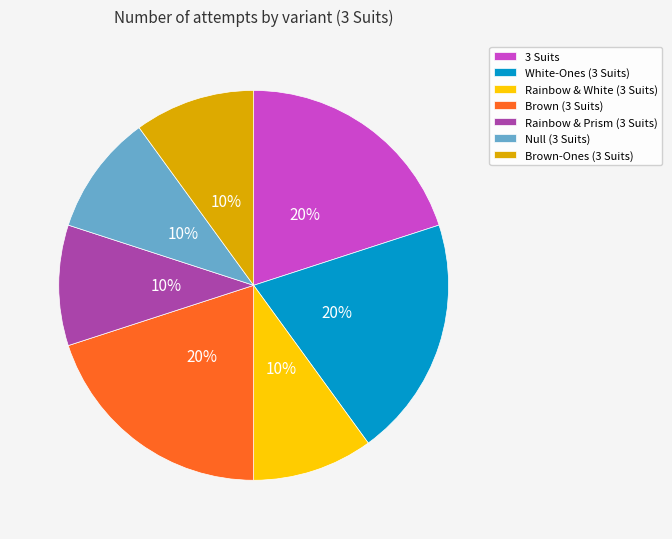

Between Rainbow & White (3 Suits) and 3 Suits, which is larger?

3 Suits